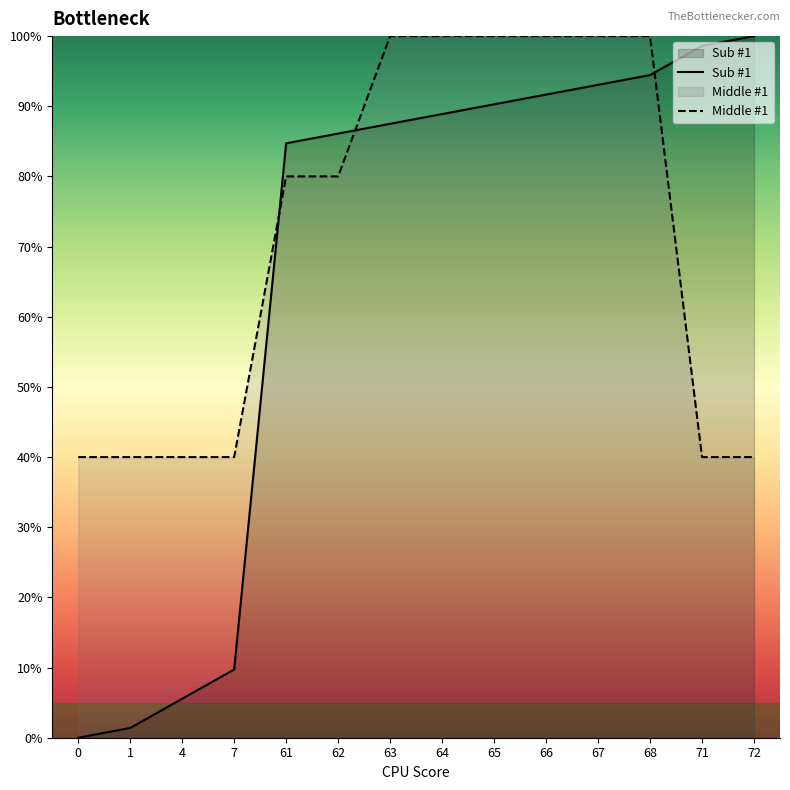

After their last crossing, which series has the higher values: Middle #1 or Sub #1?

Sub #1